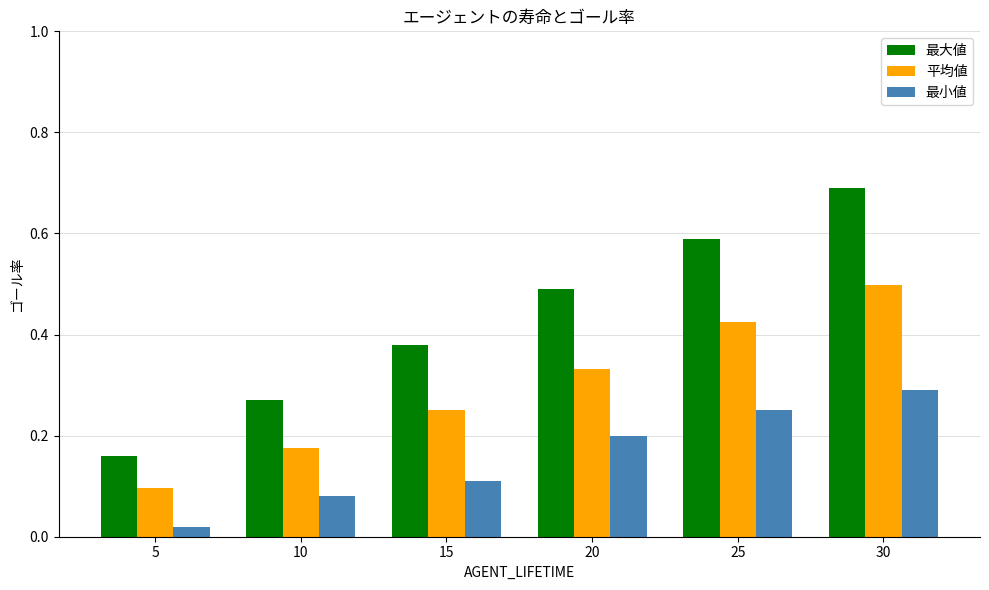

List the series in order of their peak value, lowest first.

最小値, 平均値, 最大値